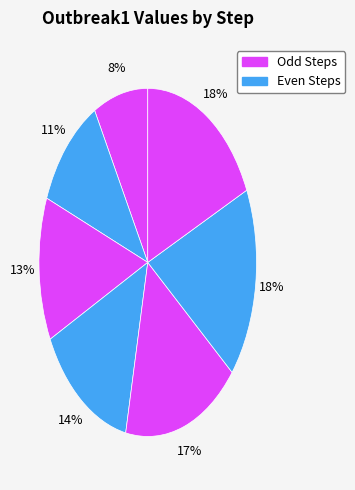

Count the number of slices in the pie.

7